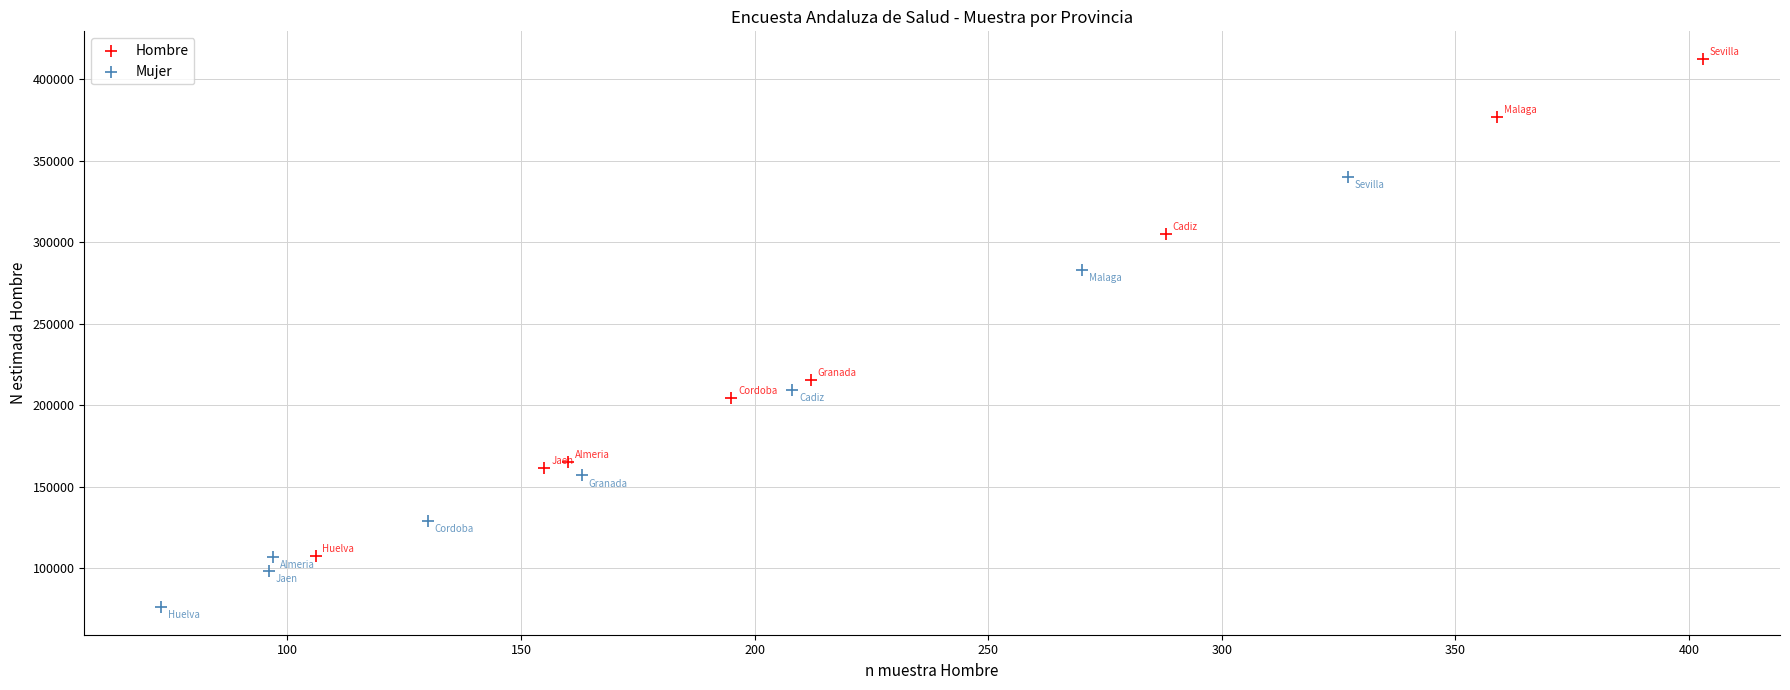

Which series contains the highest Y value?

Hombre